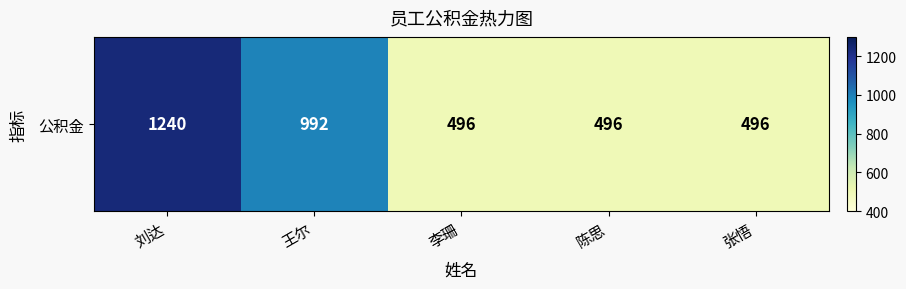

At which category does the chart reach its peak across all series?

刘达